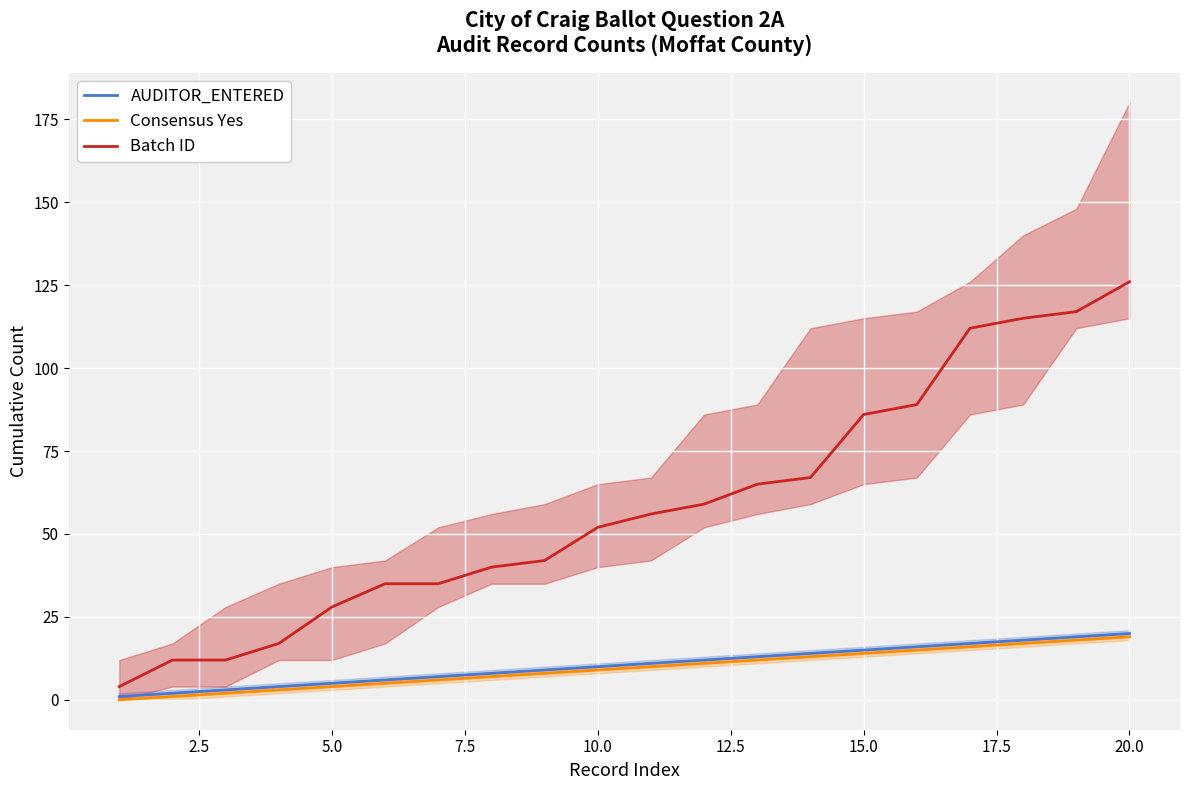

What is the minimum value for AUDITOR_ENTERED?

1